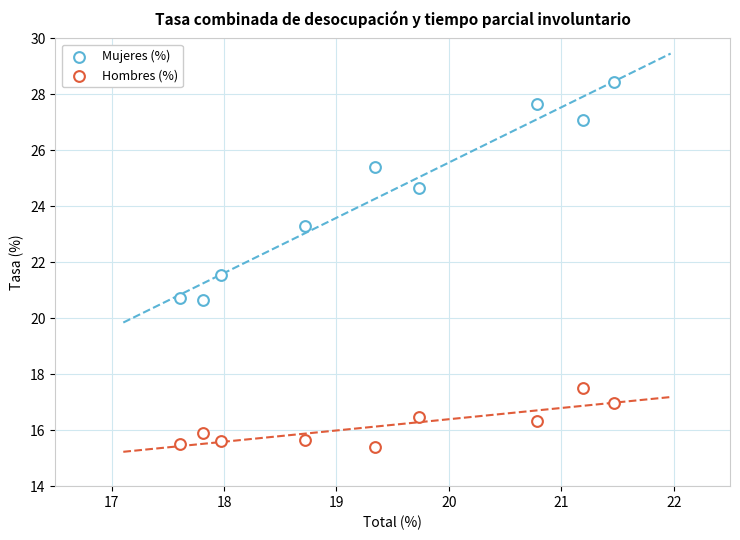

Count the number of points in this scatter plot.

18